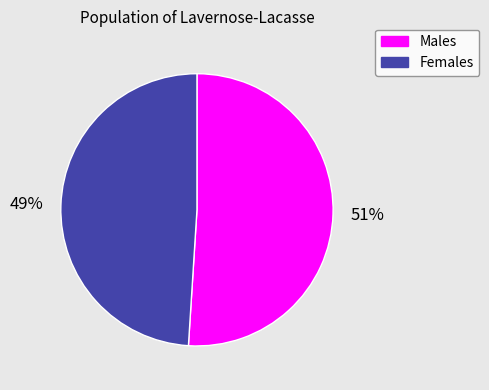

Is there a majority slice in this chart?

Yes